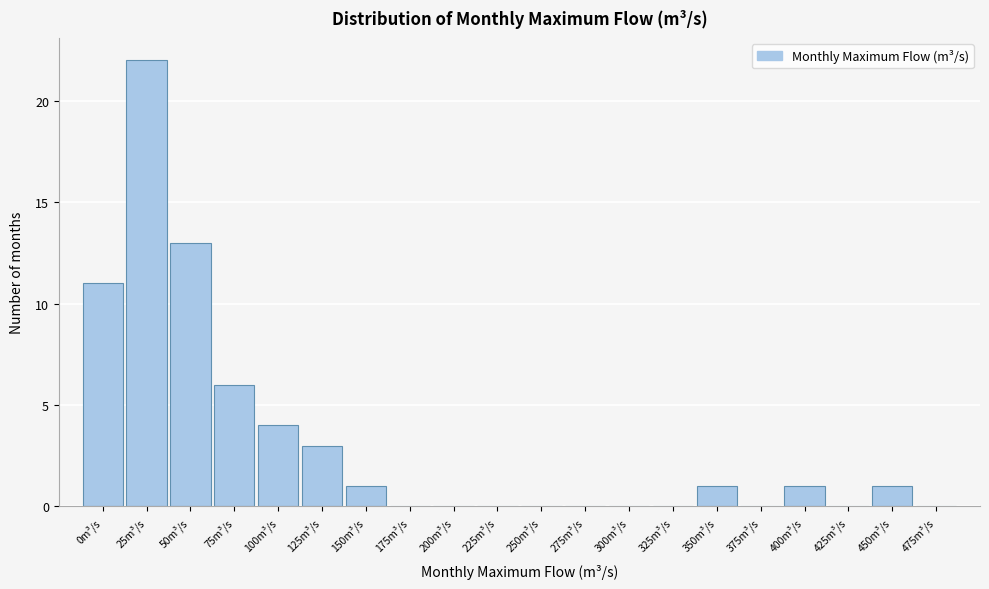

Reading right to left, extract all data points from this chart.

475m³/s=0	450m³/s=1	425m³/s=0	400m³/s=1	375m³/s=0	350m³/s=1	325m³/s=0	300m³/s=0	275m³/s=0	250m³/s=0	225m³/s=0	200m³/s=0	175m³/s=0	150m³/s=1	125m³/s=3	100m³/s=4	75m³/s=6	50m³/s=13	25m³/s=22	0m³/s=11